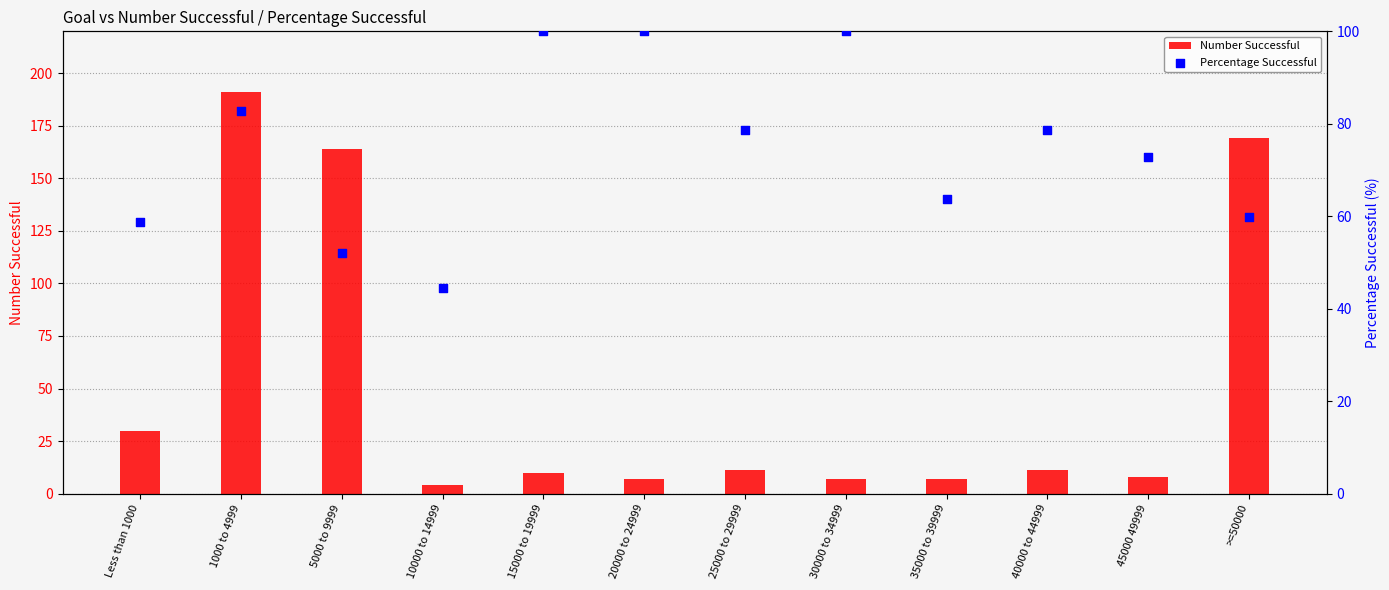

Which series contains the lowest Y value?

Number Successful